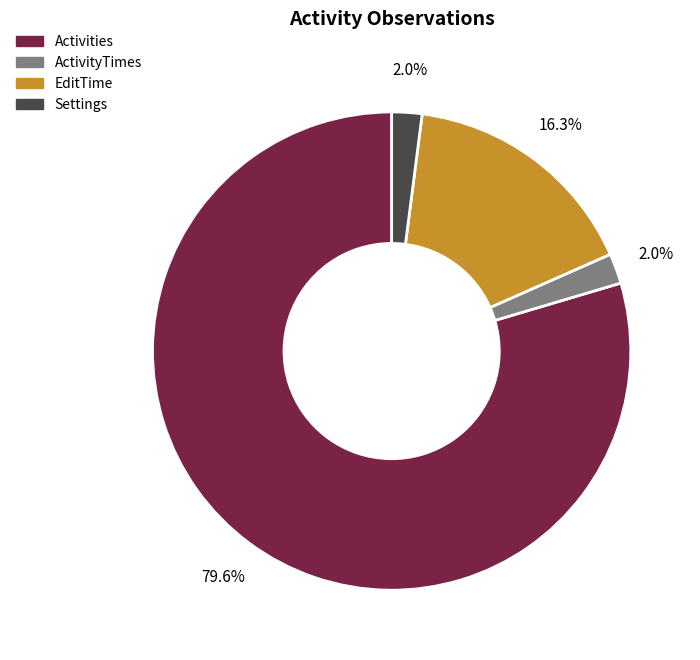

Is it true that ActivityTimes is 2% of the pie?

True